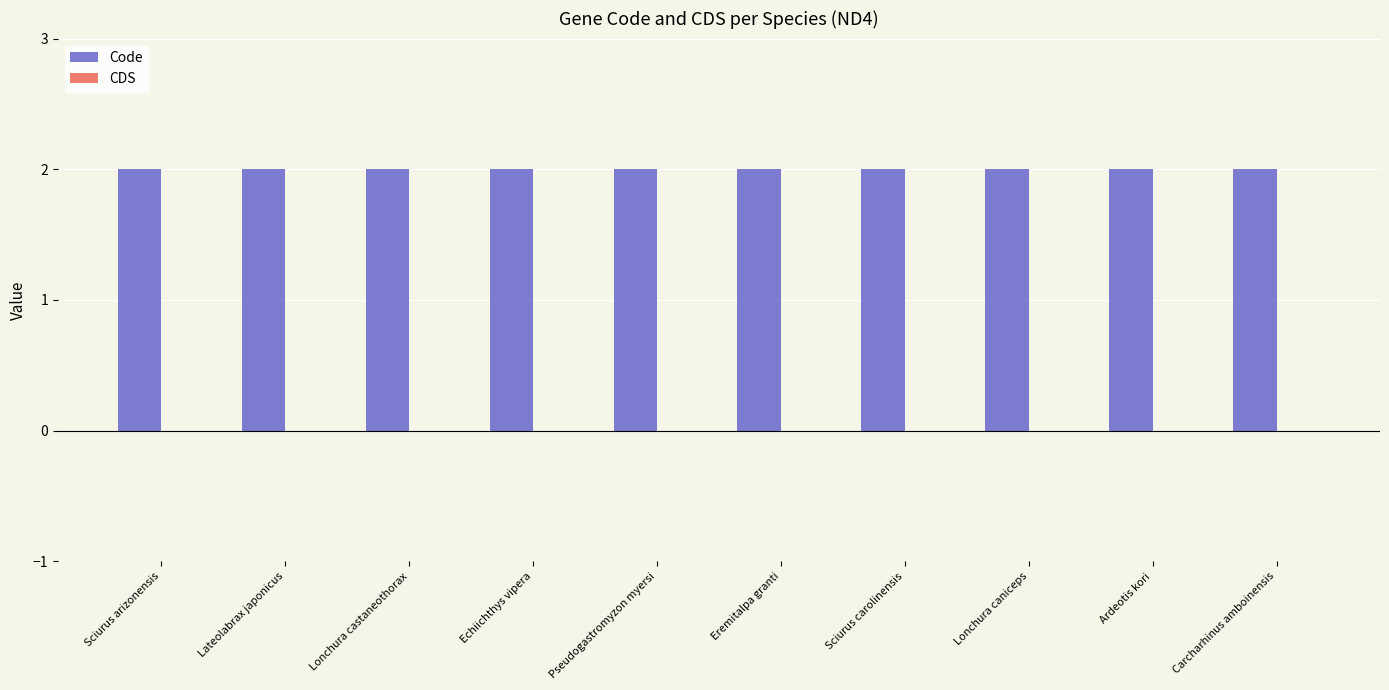

The CDS series shows 0 at Sciurus arizonensis. True or false?

True